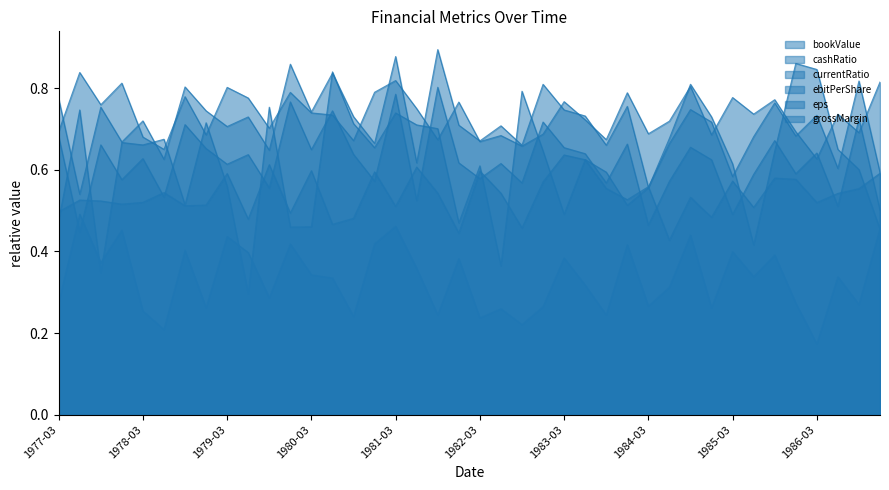

What is the sum of the eps values at 1983-12-31 and 1980-06-30?

1.4